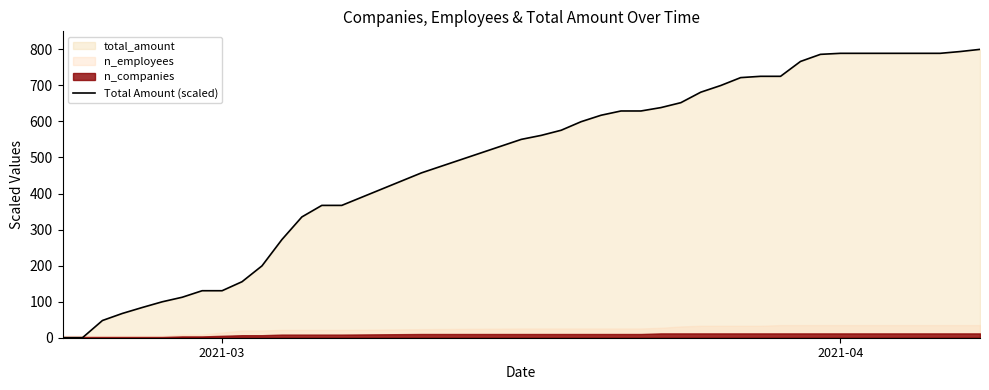

What is the highest value of the Total Amount (scaled) series?

800.0